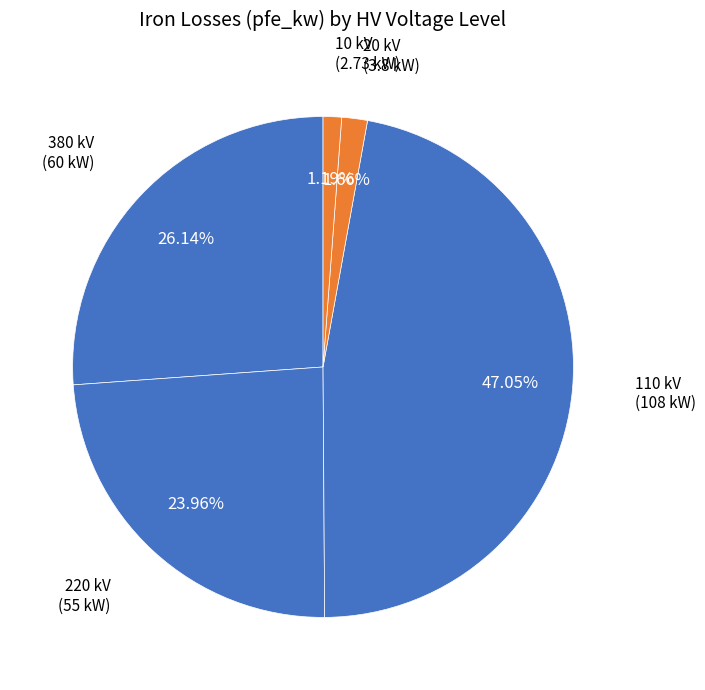

Do 380 kV and 110 kV together represent more than half of the pie?

Yes